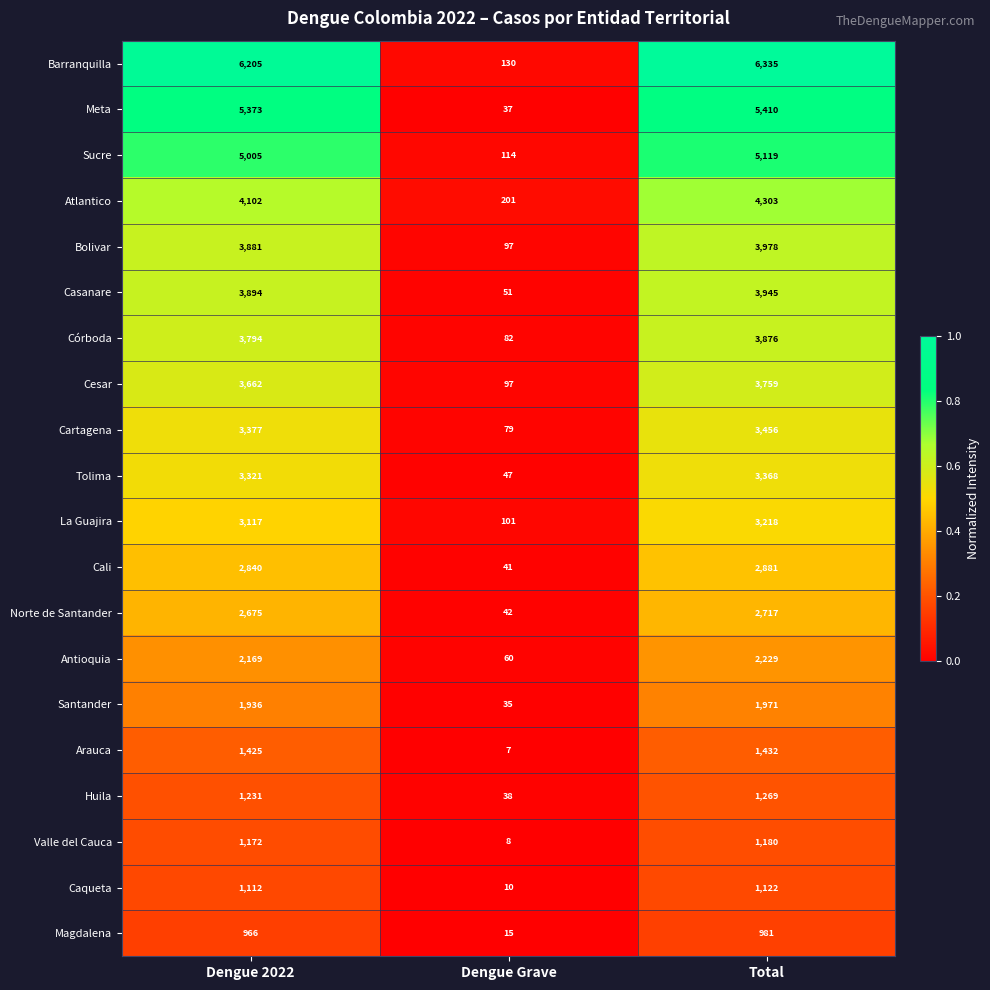

At which category is the sum across all series the highest?

Total